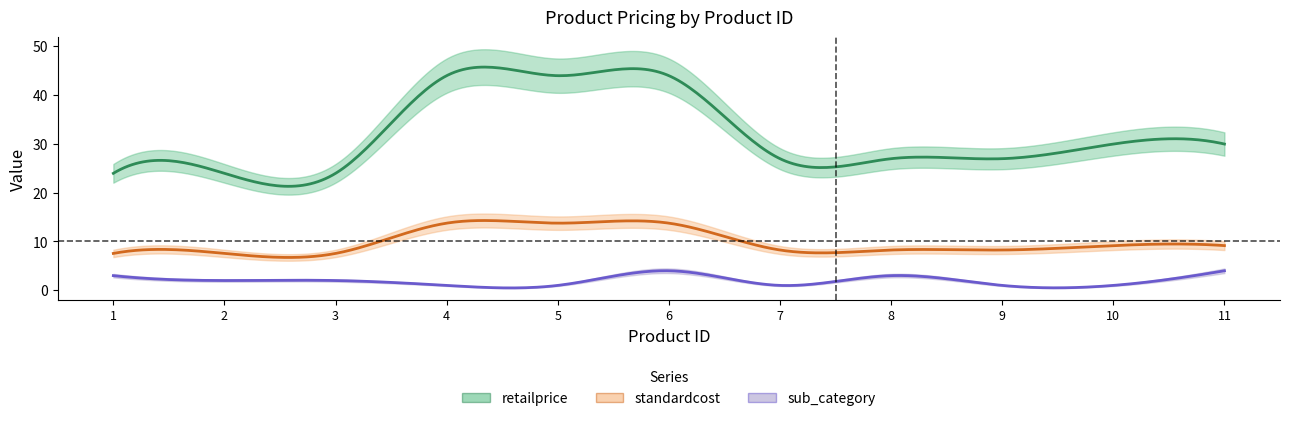

Reading left to right, list all the values displayed in this chart.

retailprice: 1=23.9	2=23.9	3=23.9	4=44.0	5=44.0	6=44.0	7=26.9	8=26.9	9=26.9	10=29.9	11=29.9
standardcost: 1=7.5	2=7.5	3=7.5	4=13.8	5=13.8	6=13.8	7=8.2	8=8.2	9=8.2	10=9.2	11=9.2
sub_category: 1=3.0	2=2.0	3=2.0	4=1.0	5=1.0	6=4.0	7=1.0	8=3.0	9=1.0	10=1.0	11=4.0